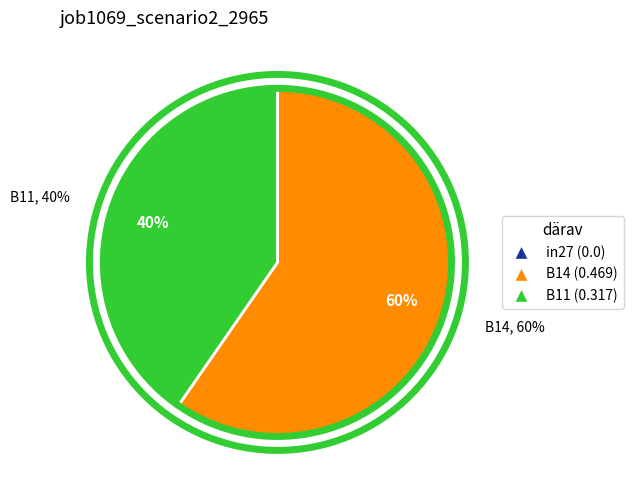

Is it true that B11 is 40% of the pie?

True